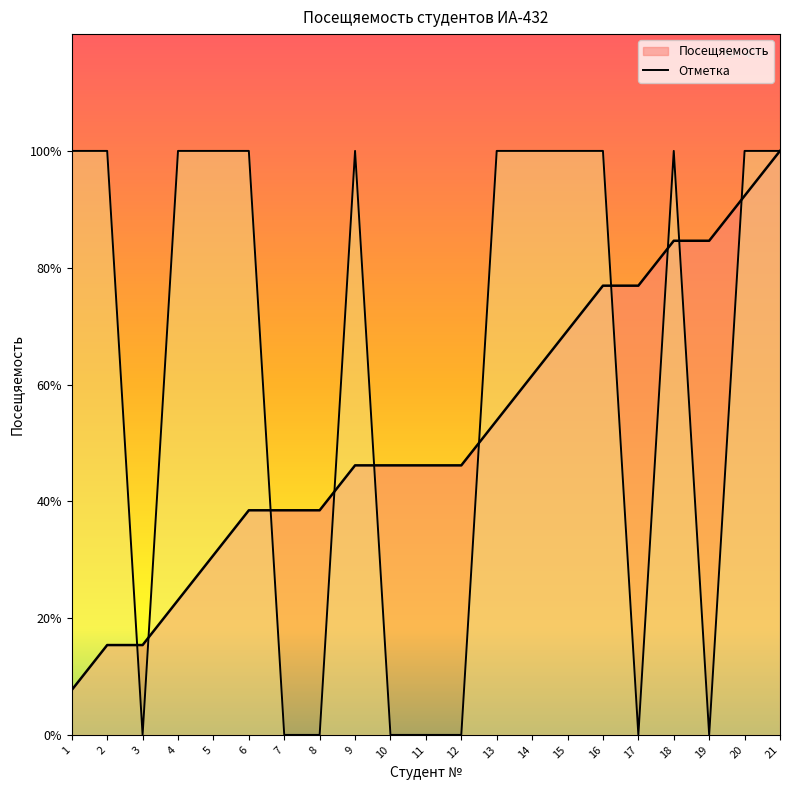

Is it true that the value at 14 is 0?

False